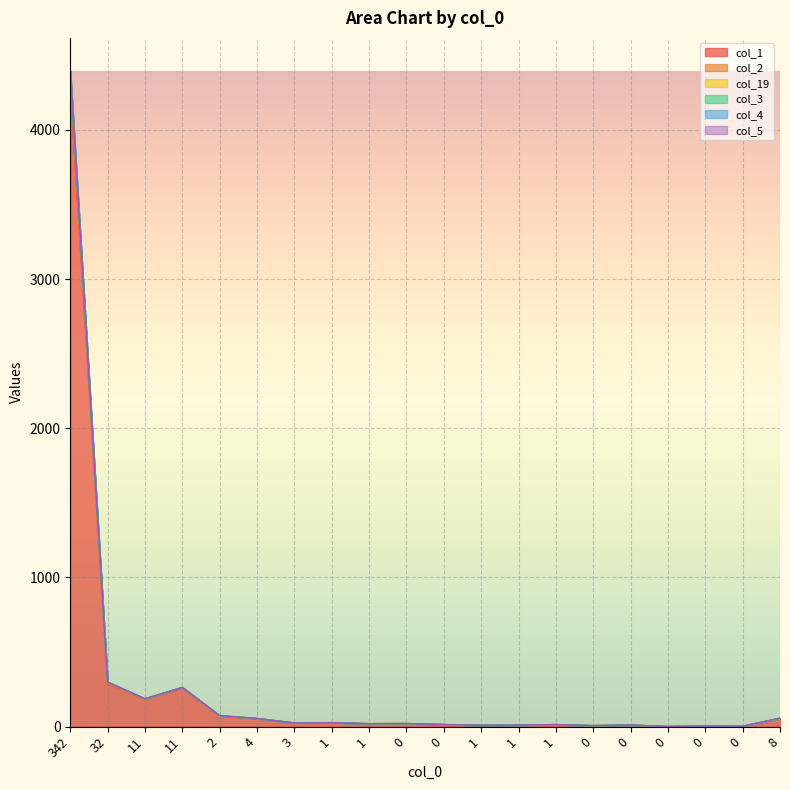

At which category does the chart reach its peak across all series?

342